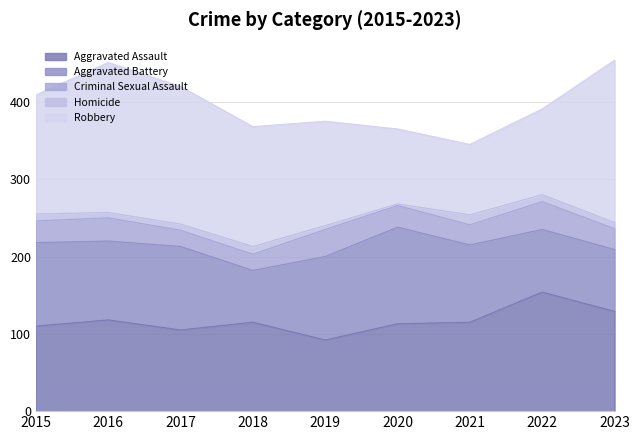

The Homicide series shows 5 at 2018. True or false?

False